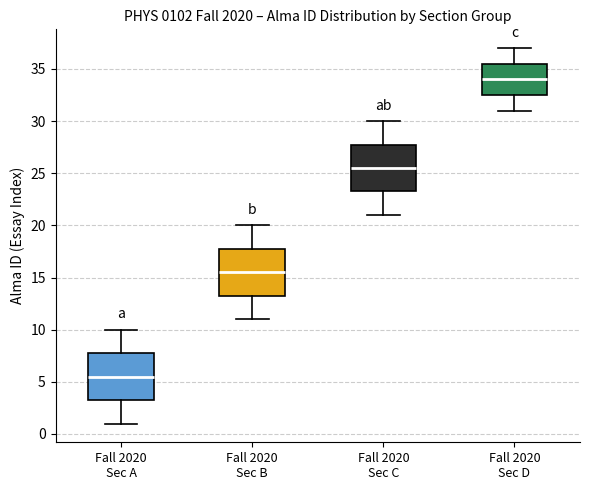

Reading left to right, transcribe this box plot: for each box, give where its median line is, the range the box spans, and where its two whiskers end, as read against the y-axis. The values are not printed on the chart, so give them approximately, as read against the axis.

Fall 2020 Sec A: median 5.5, box 3.5 to 8.0, whiskers 1.0 to 10.0
Fall 2020 Sec B: median 15.5, box 13.5 to 18.0, whiskers 11.0 to 20.0
Fall 2020 Sec C: median 25.5, box 23.5 to 28.0, whiskers 21.0 to 30.0
Fall 2020 Sec D: median 34.0, box 32.5 to 35.5, whiskers 31.0 to 37.0